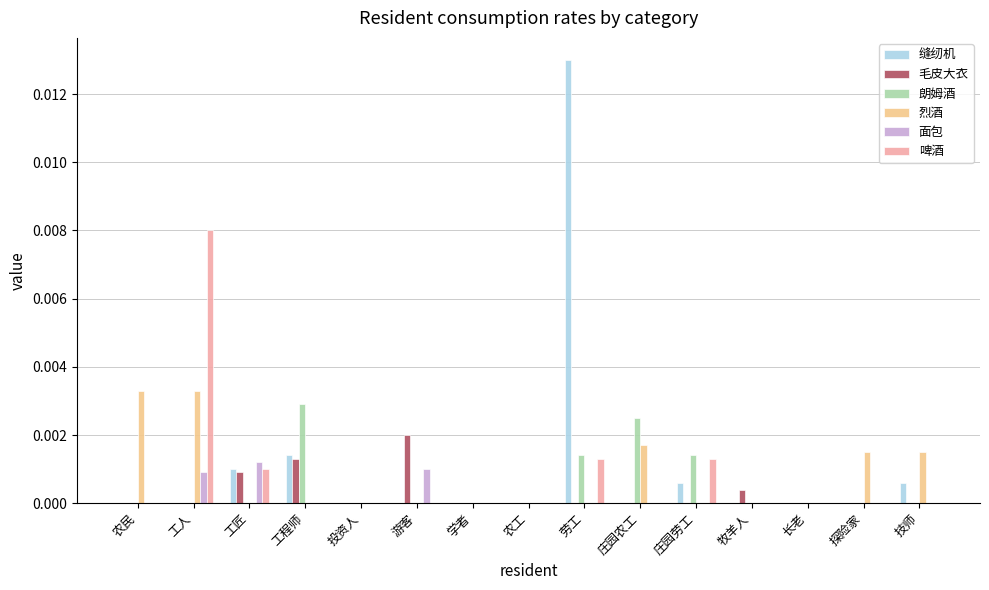

At which category is the sum across all series the highest?

劳工